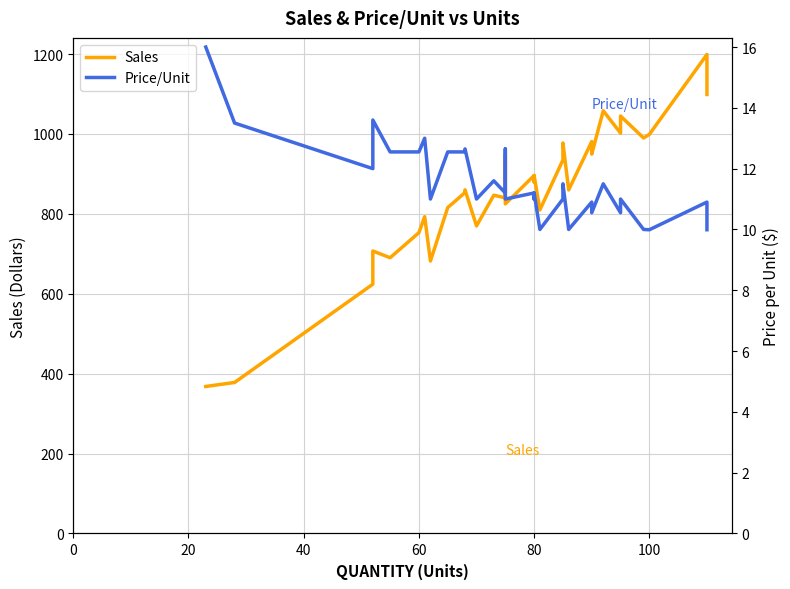

Reading right to left, transcribe all the data shown in this chart.

Sales: 1098.9	1199.0	999.0	990.0	1045.0	1045.0	1002.2	1002.2	1002.2	1002.2	1058.0	949.5	981.0	860.0	977.5	935.0	810.0	896.0	880.0	880.0	896.0	825.0	948.8	840.0	846.8	770.0	860.2	853.4	815.8	815.8	682.0	793.0	753.0	715.4	702.8	690.2	707.2	624.0	378.0	368.0
Price/Unit: 10.0	10.9	10.0	10.0	11.0	11.0	10.6	10.6	10.6	10.6	11.5	10.6	10.9	10.0	11.5	11.0	10.0	11.2	11.0	11.0	11.2	11.0	12.7	11.2	11.6	11.0	12.7	12.6	12.6	12.6	11.0	13.0	12.6	12.6	12.6	12.6	13.6	12.0	13.5	16.0